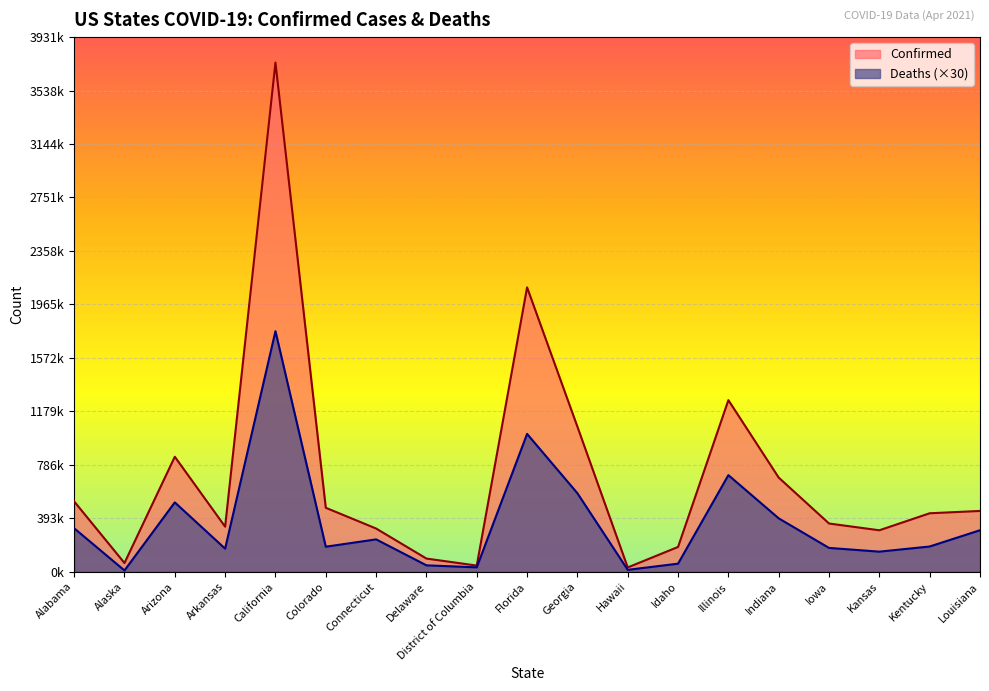

At which label does Deaths reach its minimum?

Alaska